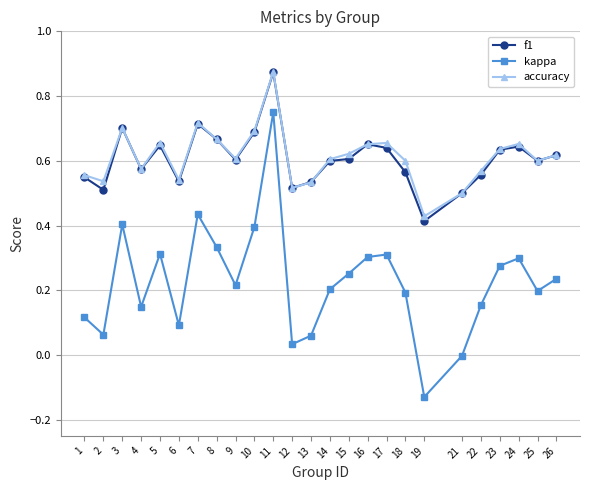

True or false: kappa and f1 intersect in this chart.

False